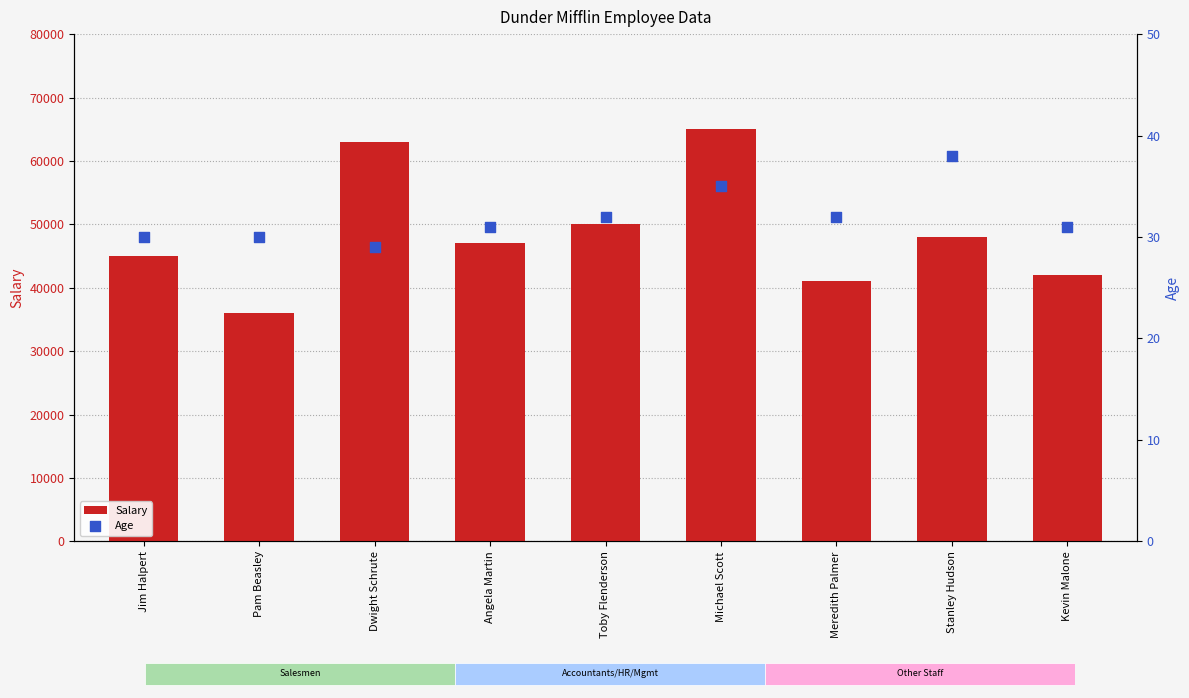

What are all the series names shown in the legend?

Salary, Age